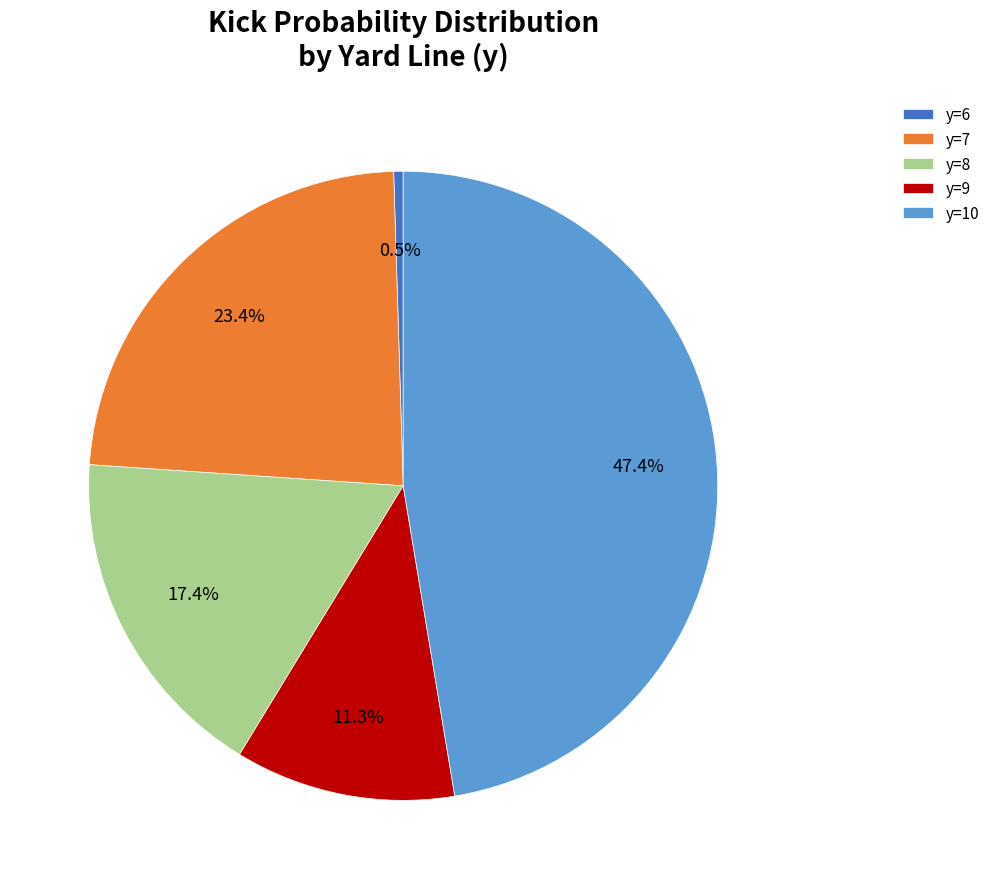

Which has a higher value, y=10 or y=7?

y=10